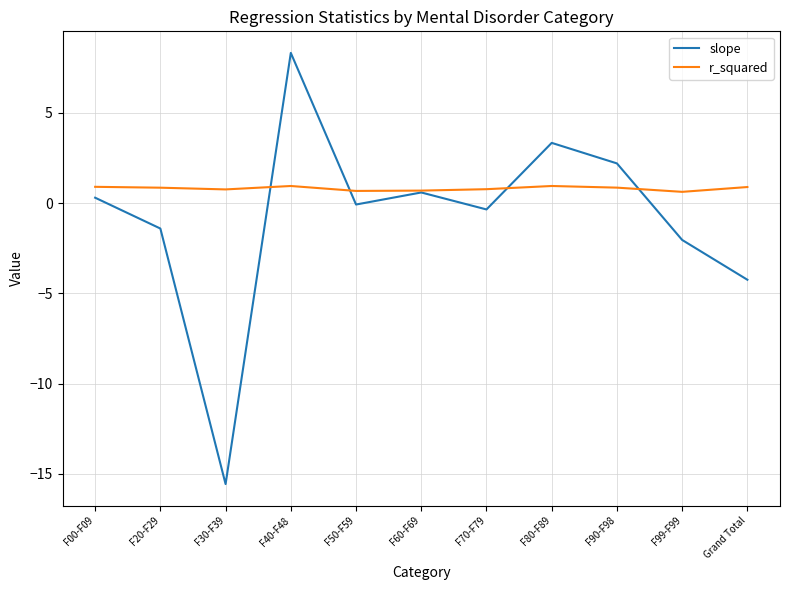

What is the sum of the slope values at F20-F29 and F80-F89?

1.9